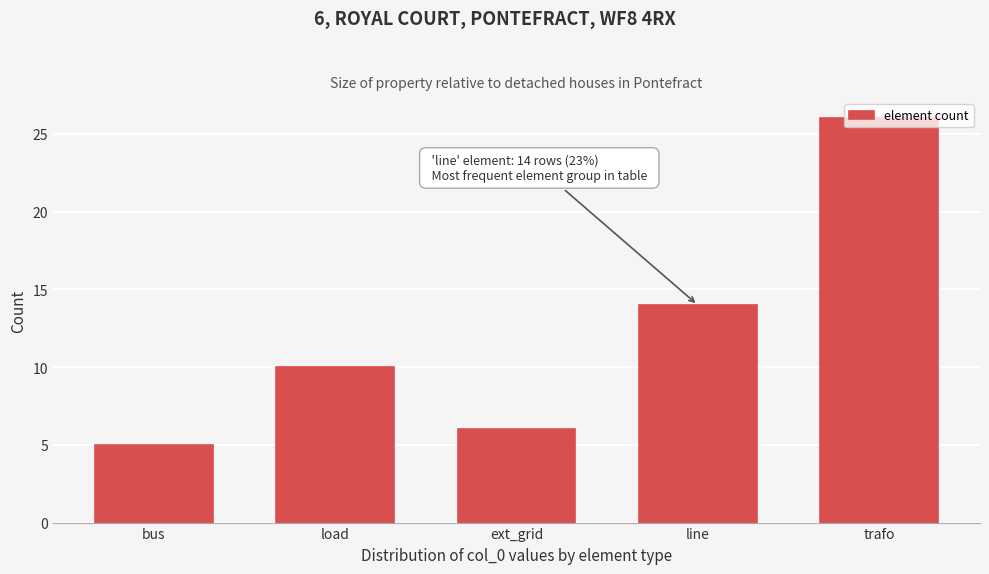

Which label corresponds to the smallest value in the chart?

bus